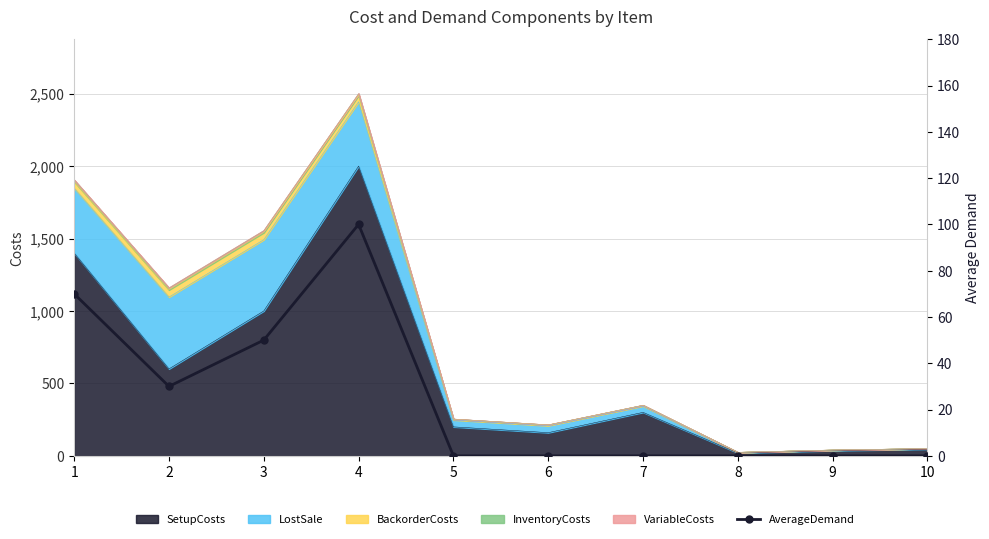

Count the values in the range 0 to 50.

8